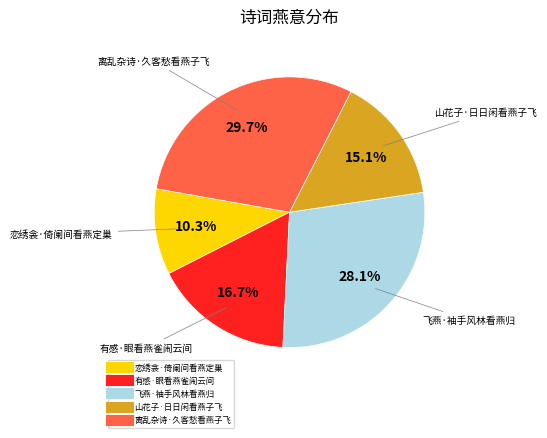

To the nearest percent, what is the difference between the 飞燕·袖手风林看燕归 and 有感·眼看燕雀闹云间 slice percentages?

11%